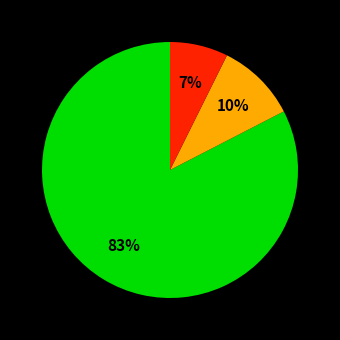

To the nearest percent, what is the average slice percentage?

33%